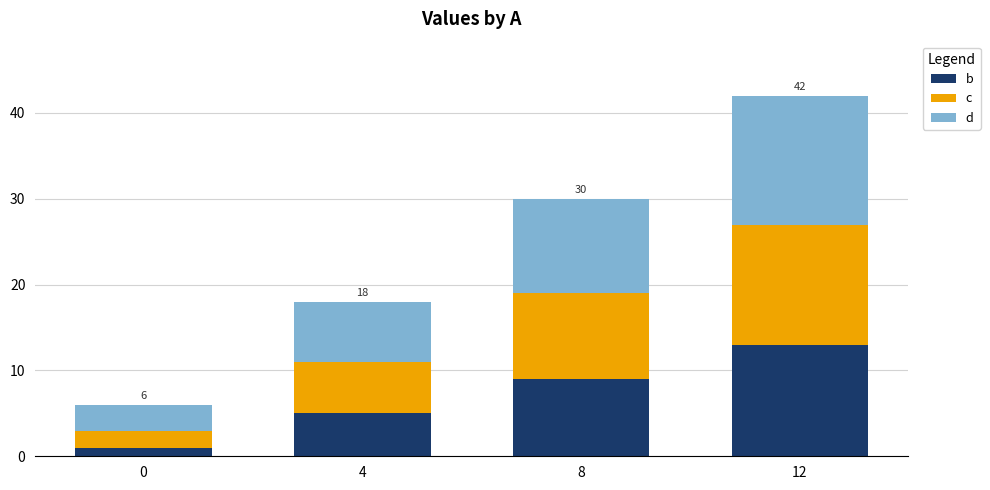

How many bars are there in total?

4